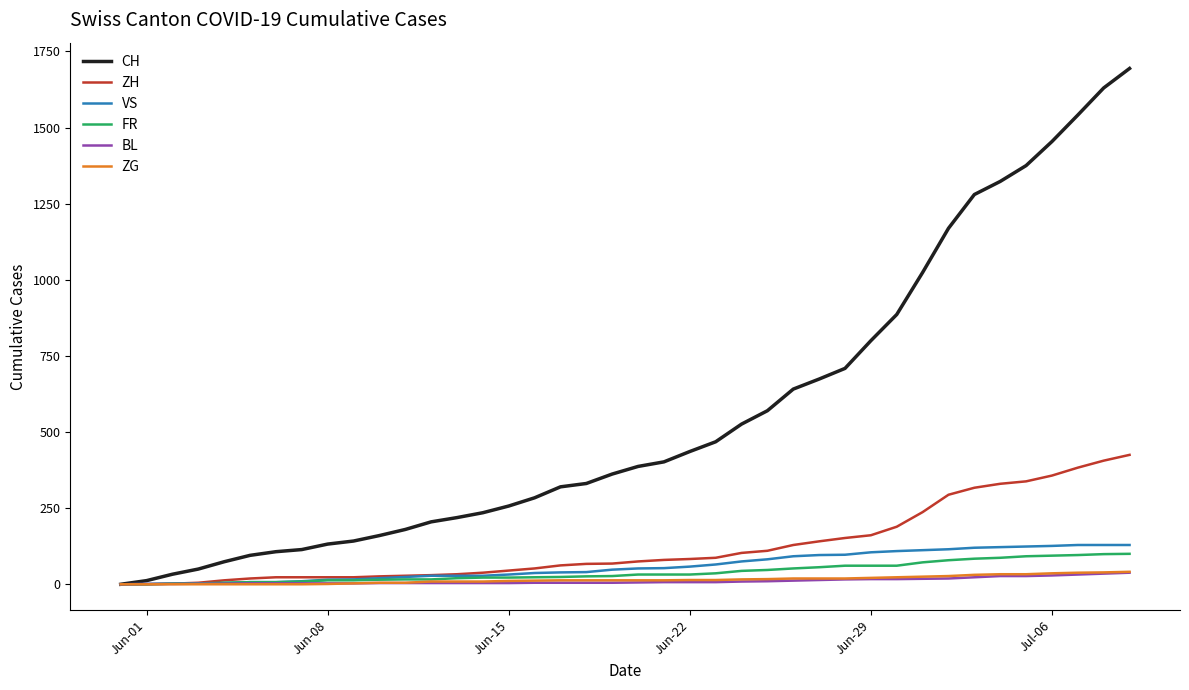

What is the maximum value shown in the chart?

1694